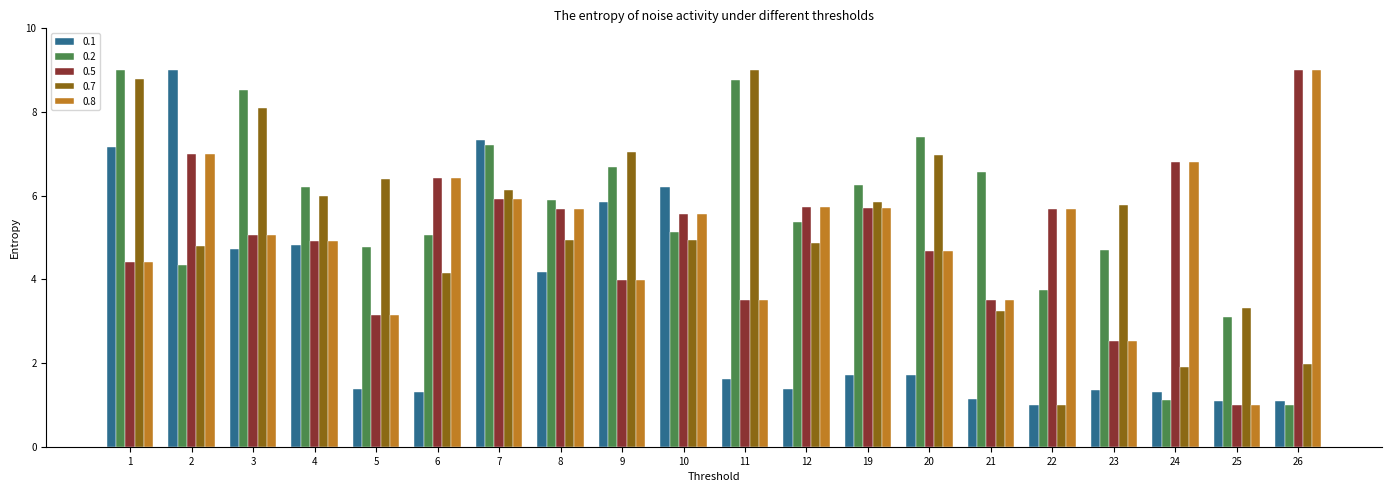

How many bars are there in total?

100